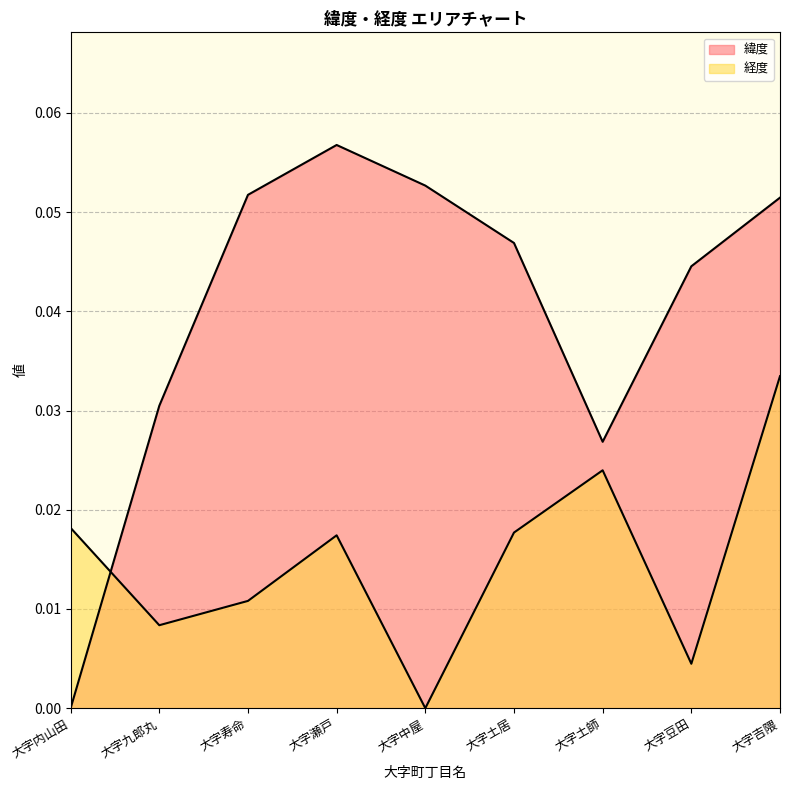

How many 経度 values are between 0 and 1?

9